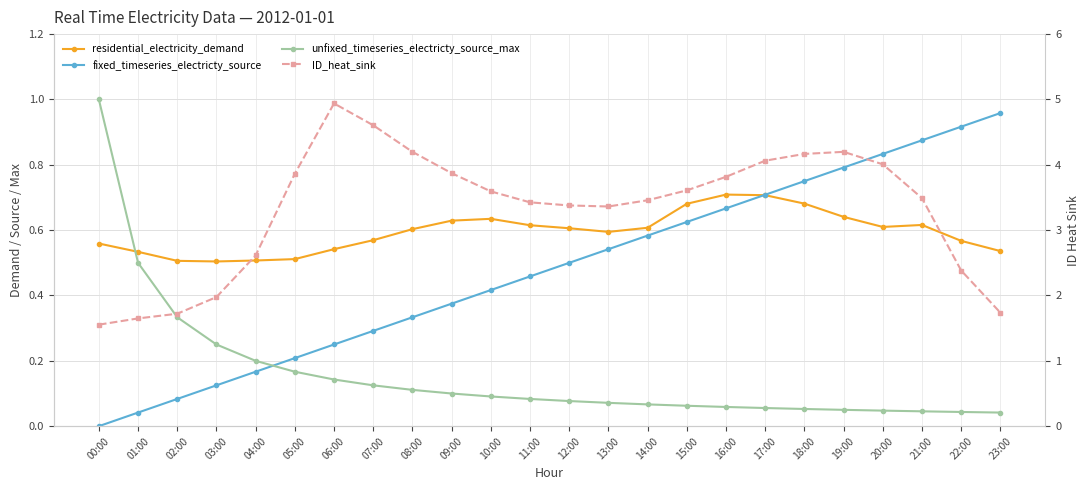

Reading left to right, extract all data points from this chart.

residential_electricity_demand: 0.6	0.5	0.5	0.5	0.5	0.5	0.5	0.6	0.6	0.6	0.6	0.6	0.6	0.6	0.6	0.7	0.7	0.7	0.7	0.6	0.6	0.6	0.6	0.5
fixed_timeseries_electricty_source: 0.0	0.0	0.1	0.1	0.2	0.2	0.2	0.3	0.3	0.4	0.4	0.5	0.5	0.5	0.6	0.6	0.7	0.7	0.8	0.8	0.8	0.9	0.9	1.0
unfixed_timeseries_electricty_source_max: 1.0	0.5	0.3	0.2	0.2	0.2	0.1	0.1	0.1	0.1	0.1	0.1	0.1	0.1	0.1	0.1	0.1	0.1	0.1	0.1	0.0	0.0	0.0	0.0
ID_heat_sink: 1.6	1.6	1.7	2.0	2.6	3.9	4.9	4.6	4.2	3.9	3.6	3.4	3.4	3.4	3.5	3.6	3.8	4.1	4.2	4.2	4.0	3.5	2.4	1.7